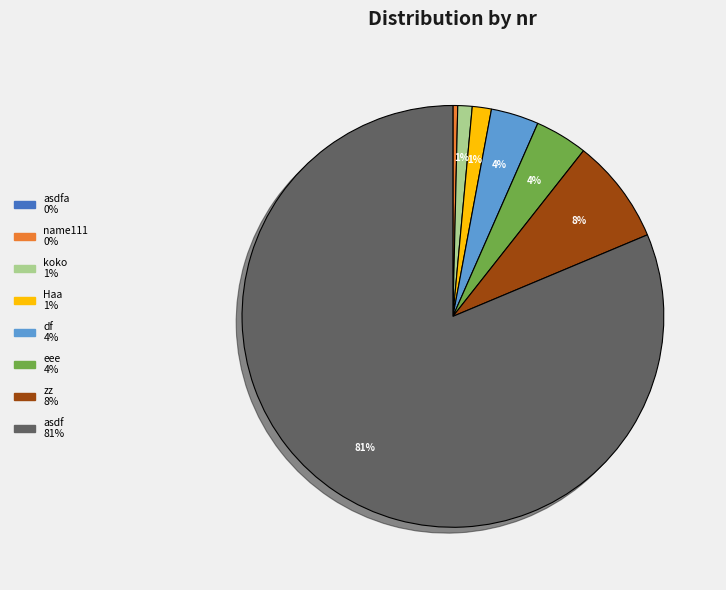

Does any single category account for the majority?

Yes